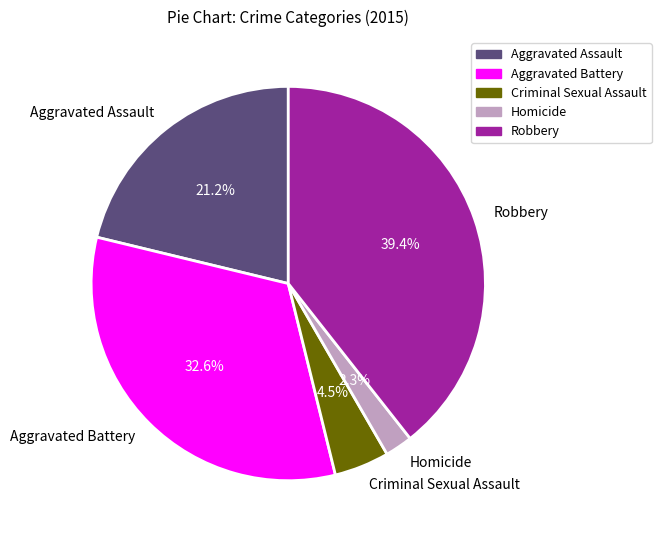

Approximately how many times larger is the value at Criminal Sexual Assault compared to Homicide?

2.0